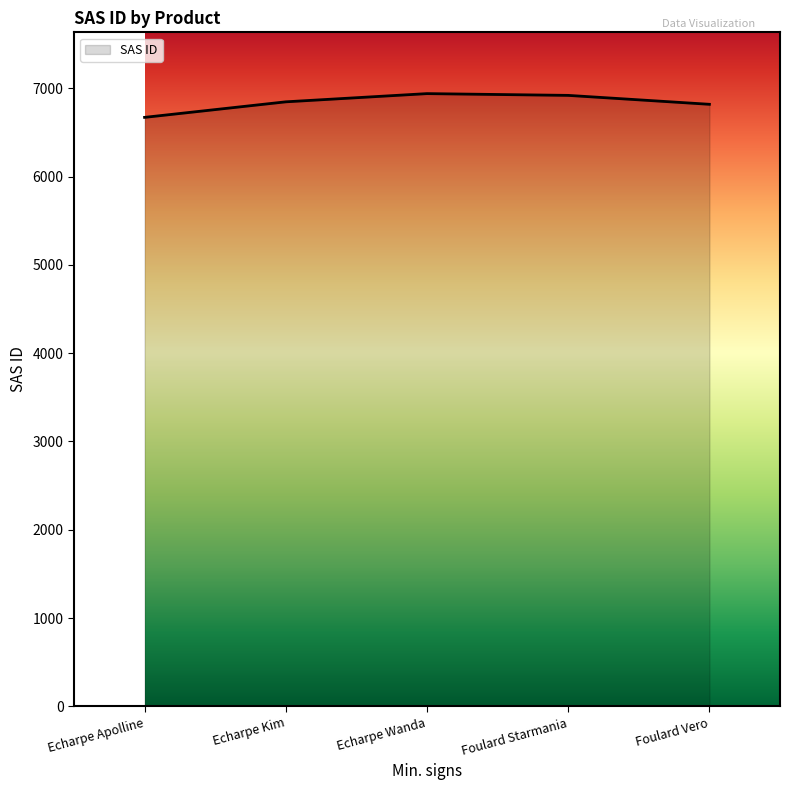

Read the value at Echarpe Apolline.

6670